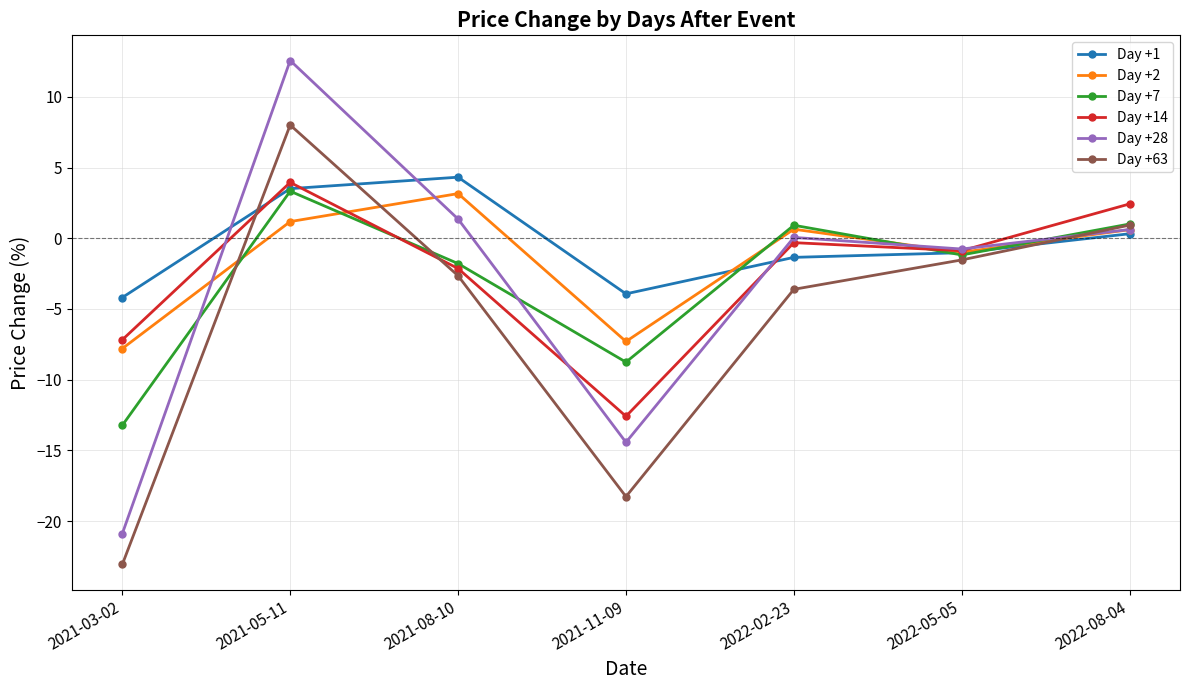

The value of Day +14 at 2022-02-23 is -0.3. True or false?

True